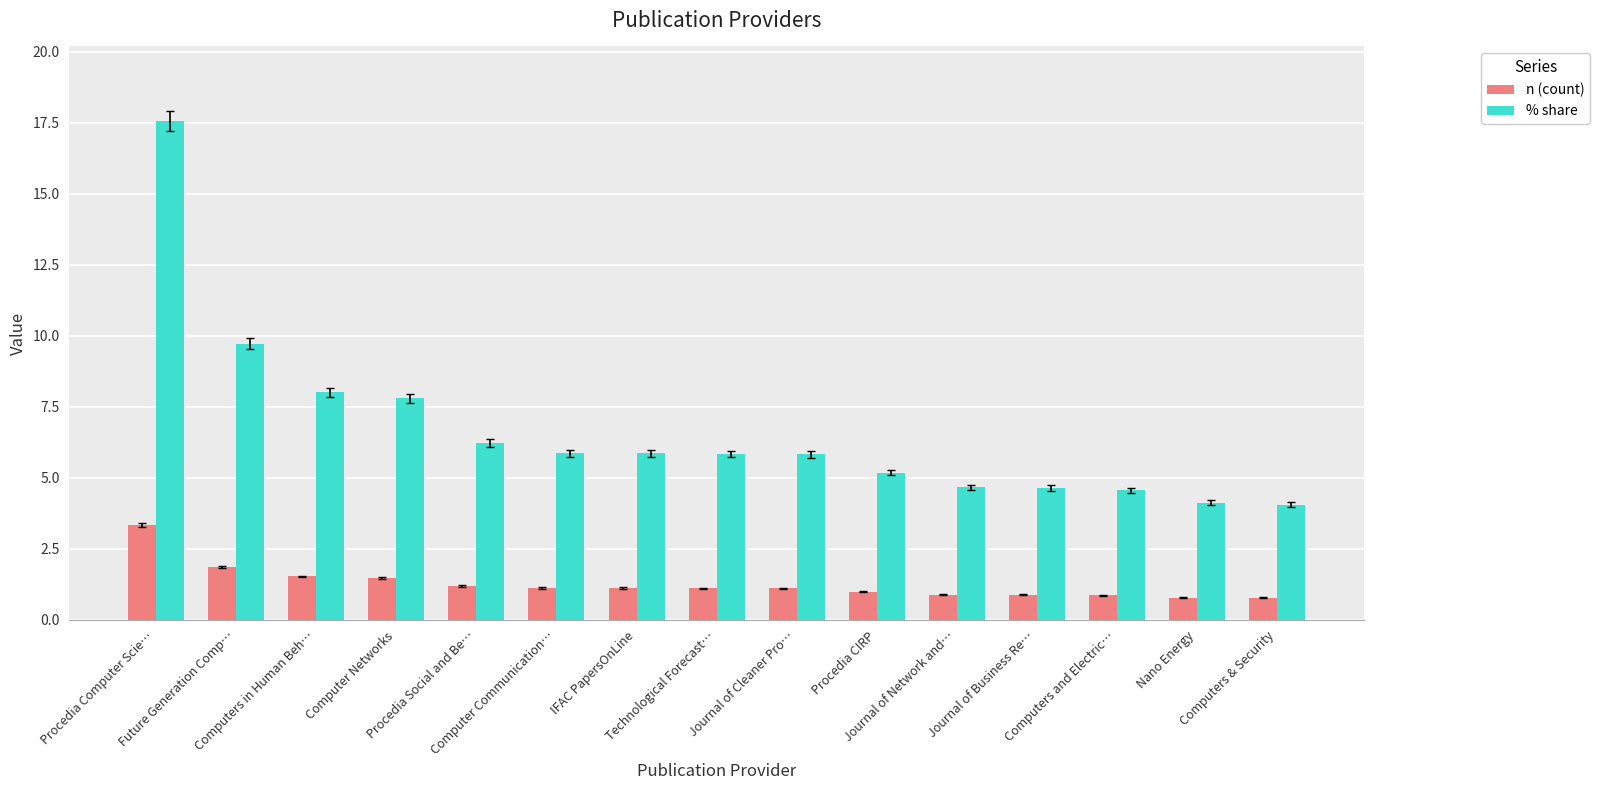

At Procedia Social and Be…, list the series in order from smallest to largest.

n (count), % share